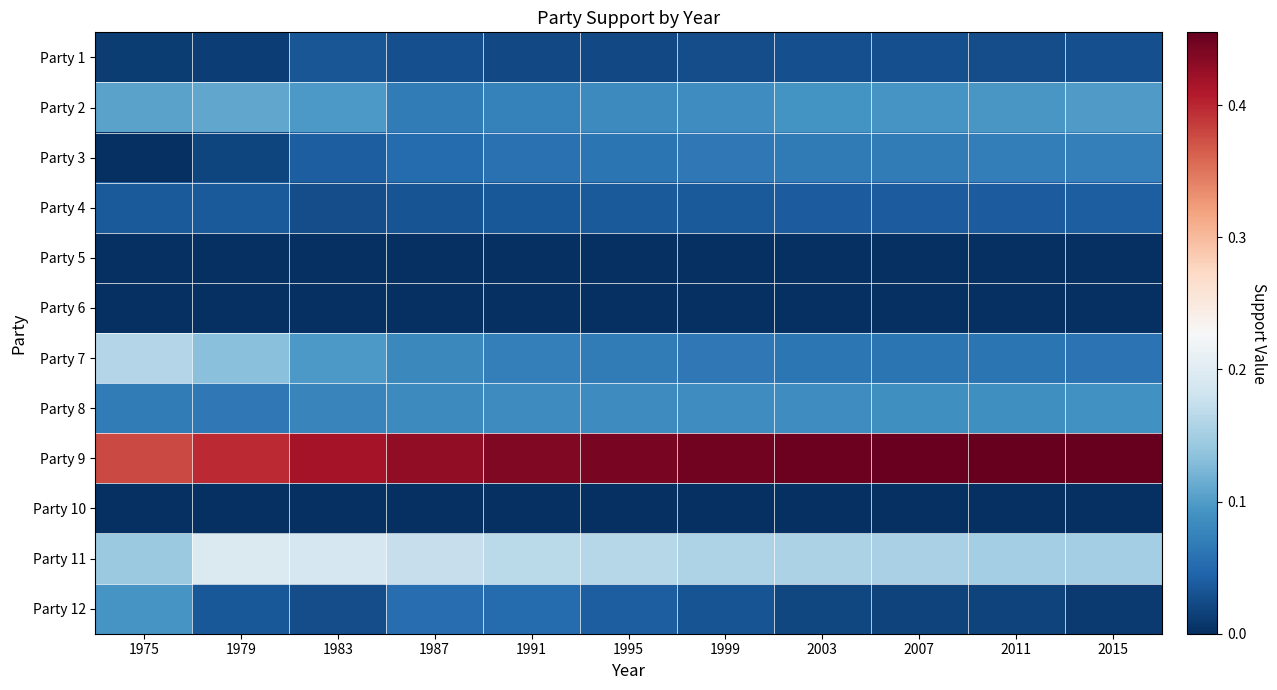

What is the greatest value displayed?

0.5